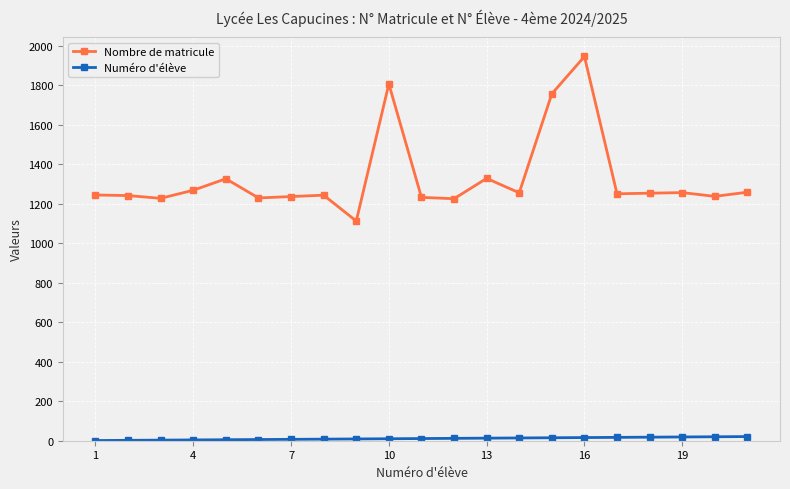

Rank the series by their average value, from lowest to highest.

Numéro d'élève, Nombre de matricule